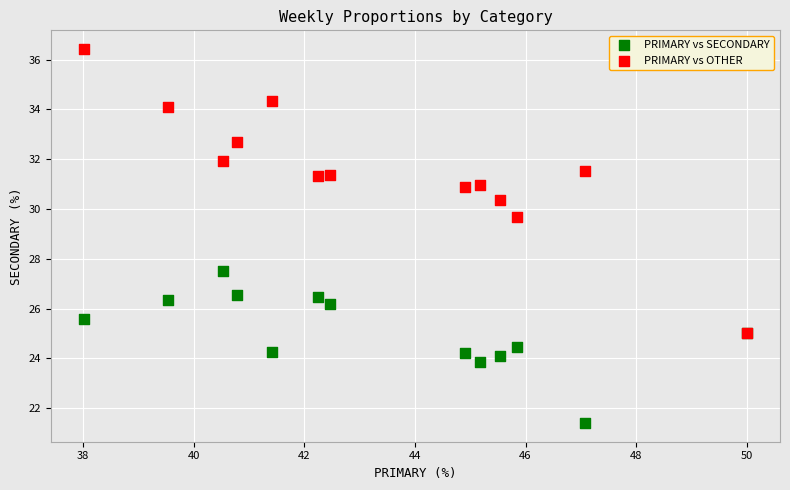

Which series reaches the minimum Y coordinate?

PRIMARY vs SECONDARY